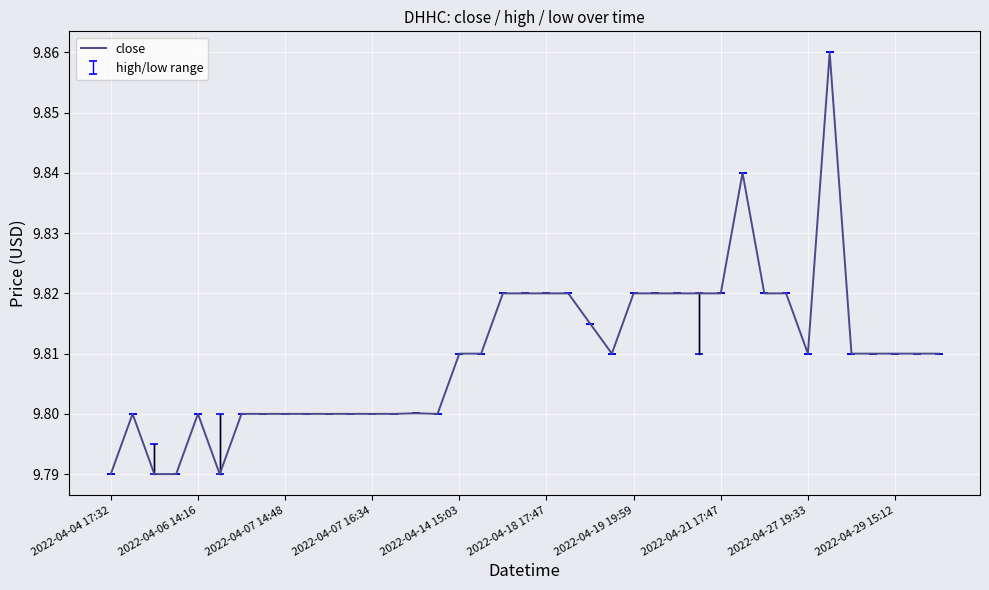

The chart shows a value of 5.6 at 2022-04-21 17:47. True or false?

False